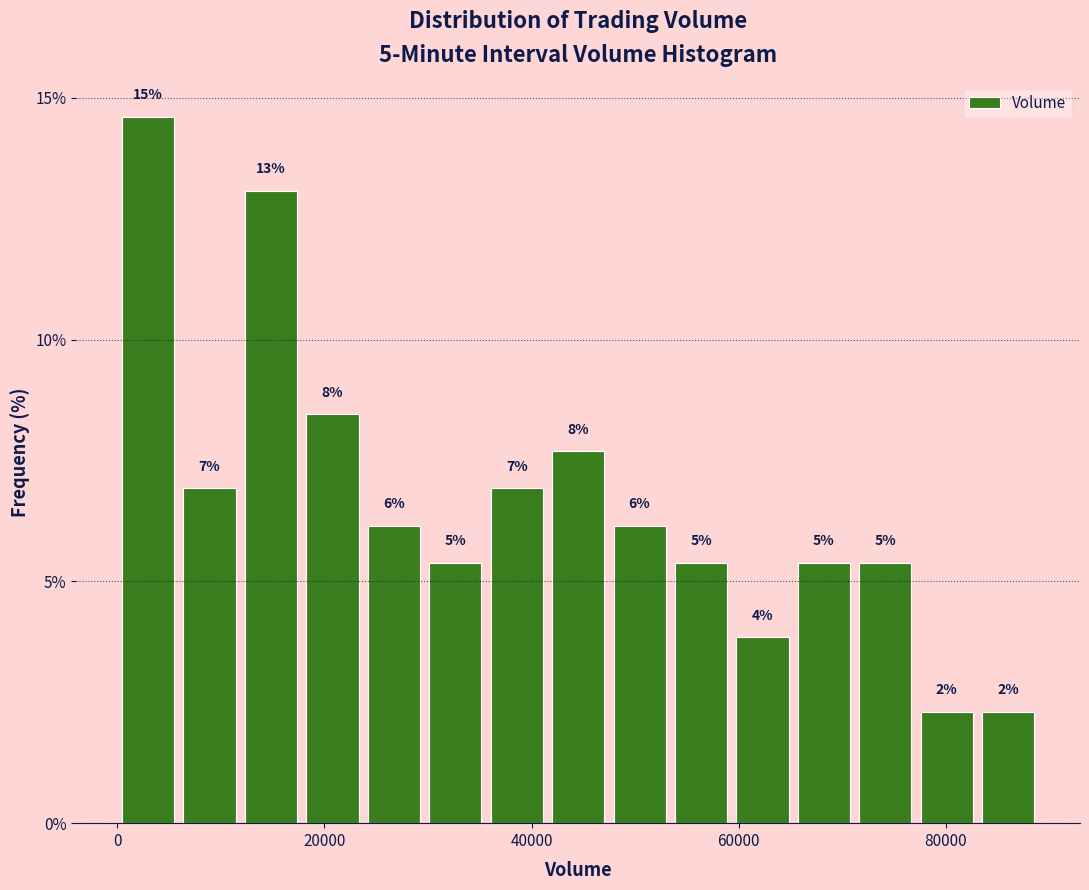

Read against the x-axis, roughly where is the centre of the tallest bar?

2000